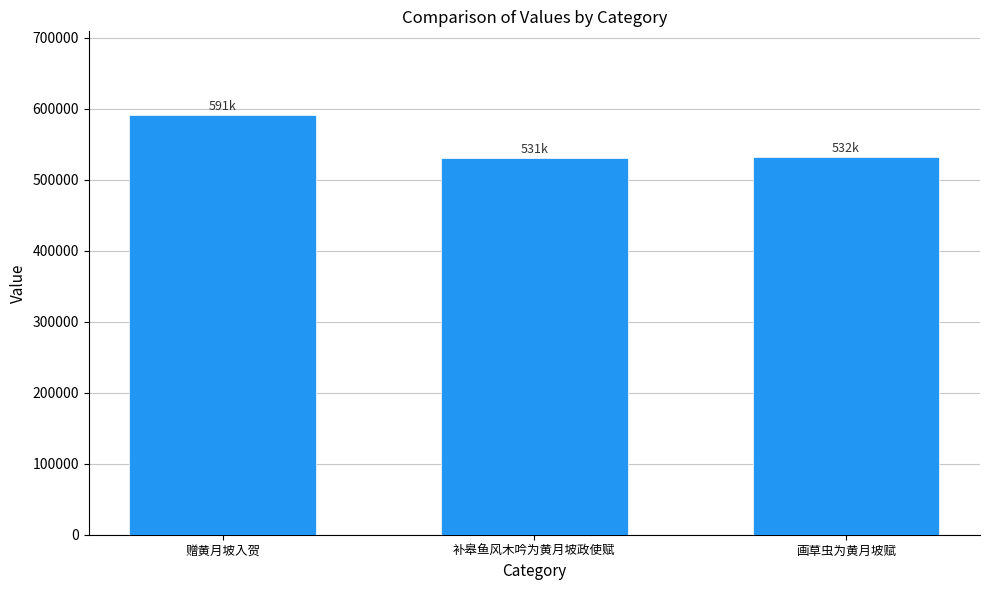

Is it true that the value at 赠黄月坡入贺 is 405544?

False